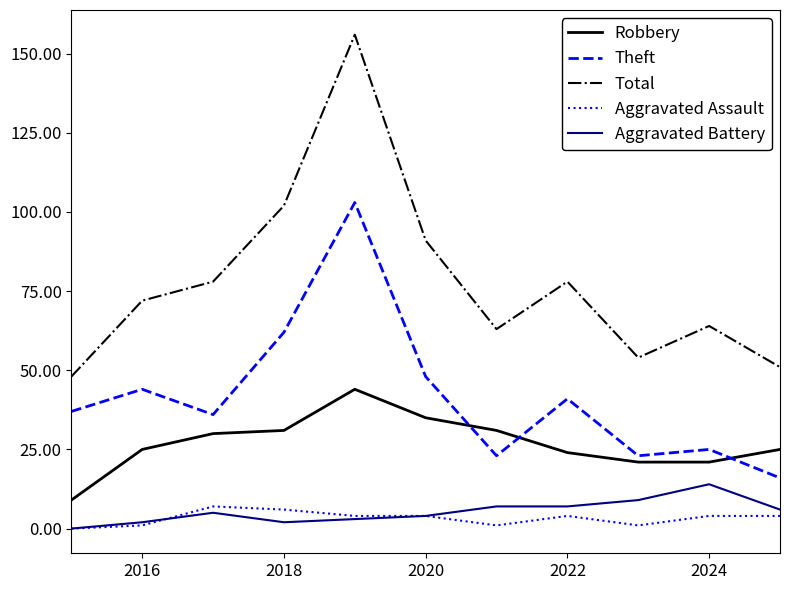

True or false: Aggravated Assault and Total intersect in this chart.

False